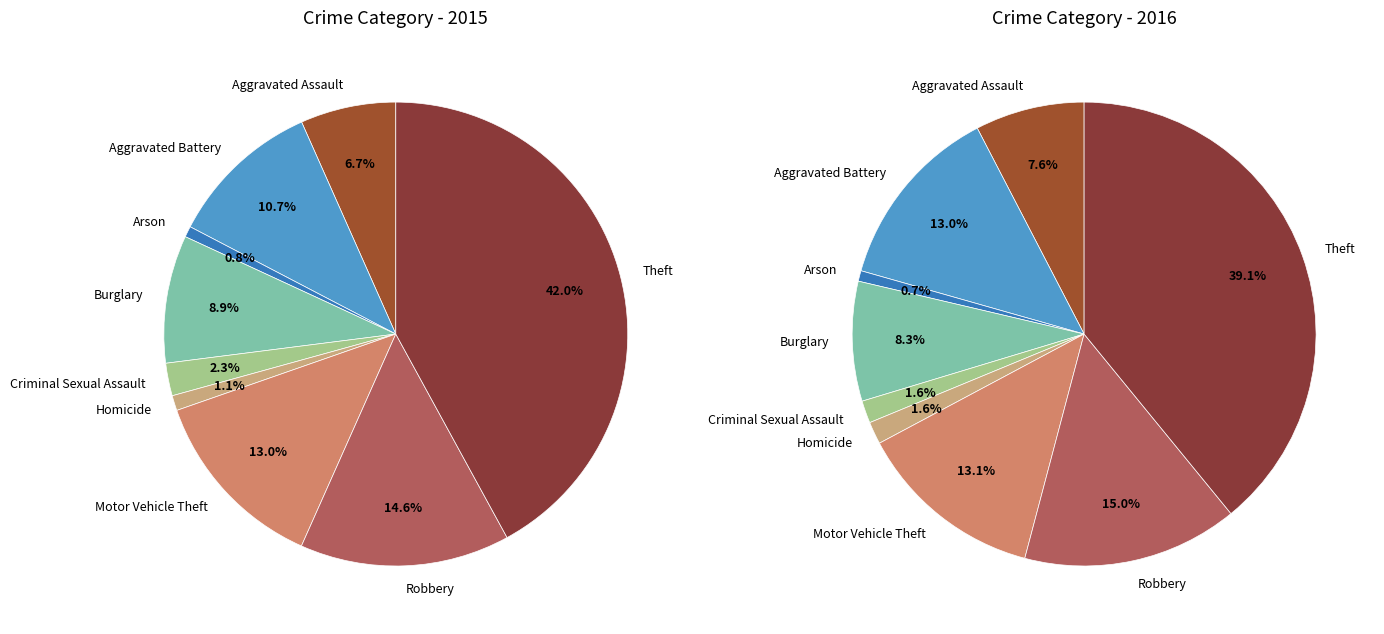

Which slice is the smallest?

Arson